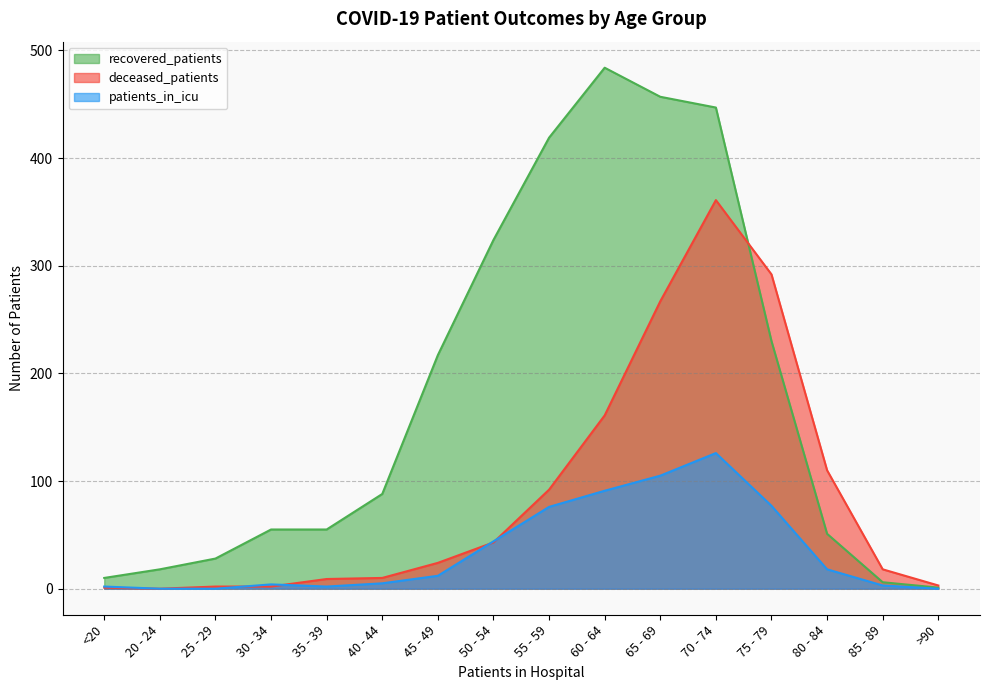

List the labels in order of recovered_patients value, largest first.

60 - 64, 65 - 69, 70 - 74, 55 - 59, 50 - 54, 75 - 79, 45 - 49, 40 - 44, 30 - 34, 35 - 39, 80 - 84, 25 - 29, 20 - 24, <20, 85 - 89, >90